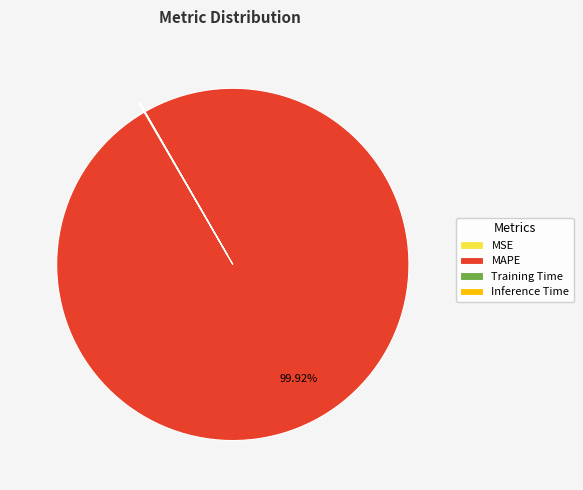

Is there a majority slice in this chart?

Yes